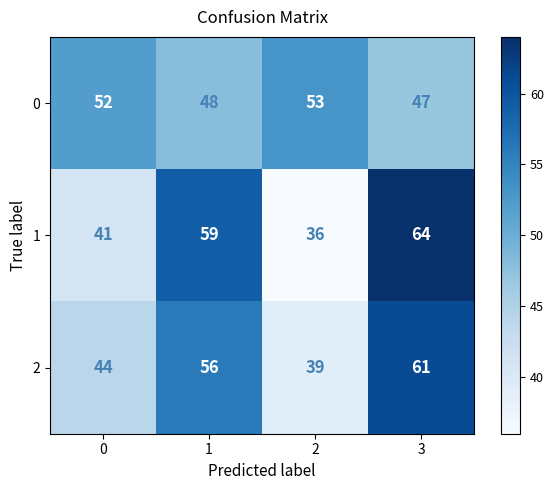

Which series has the widest spread of values?

1